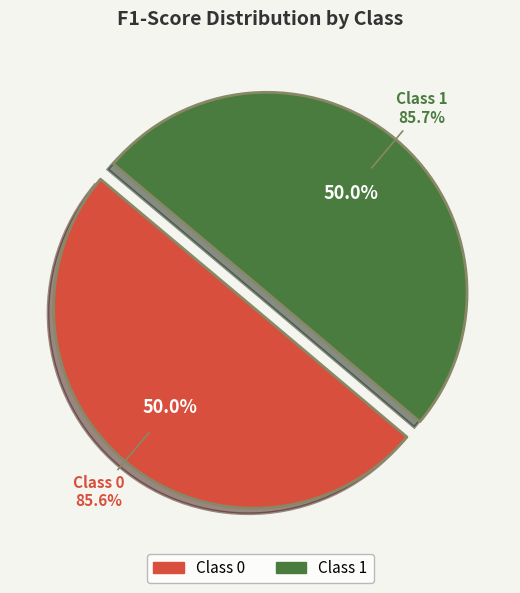

Between 0 and 1, which is larger?

1